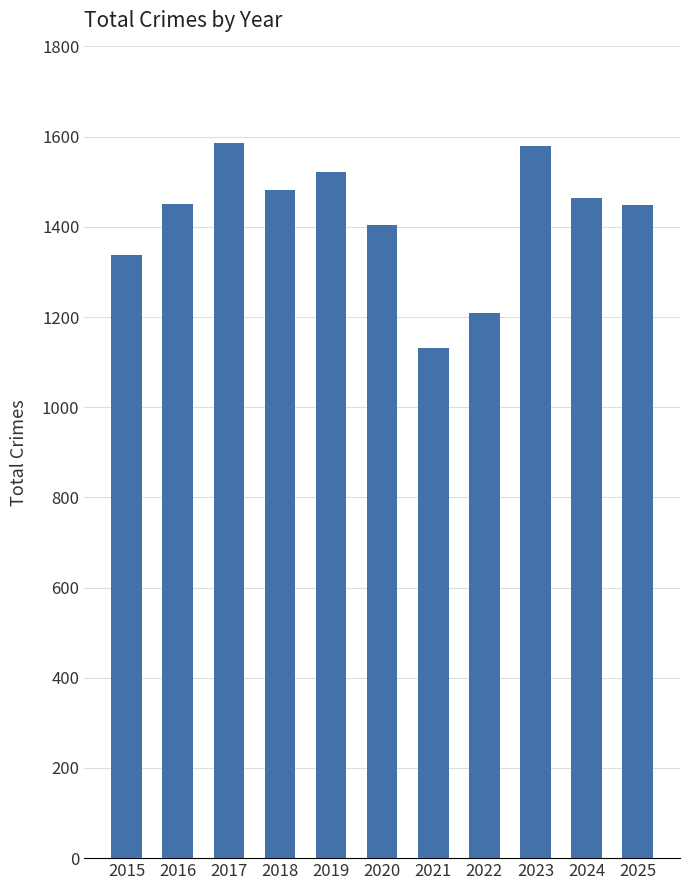

What is the approximate value at 2024, to the nearest 5?

1465